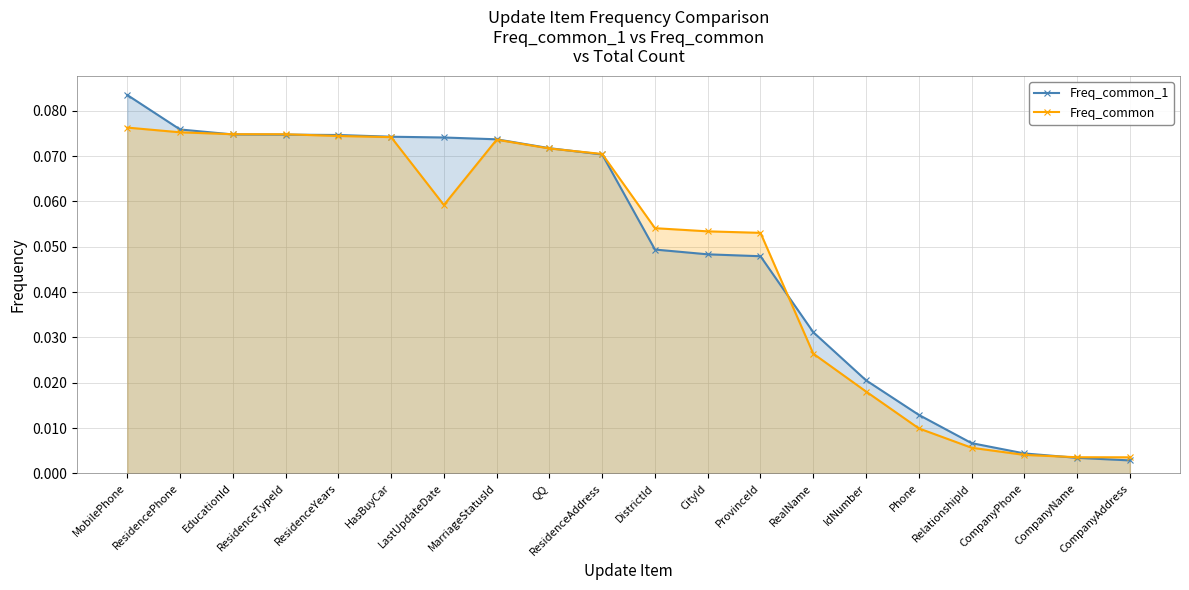

Which series changed the most between RelationshipId and CompanyName?

Freq_common_1